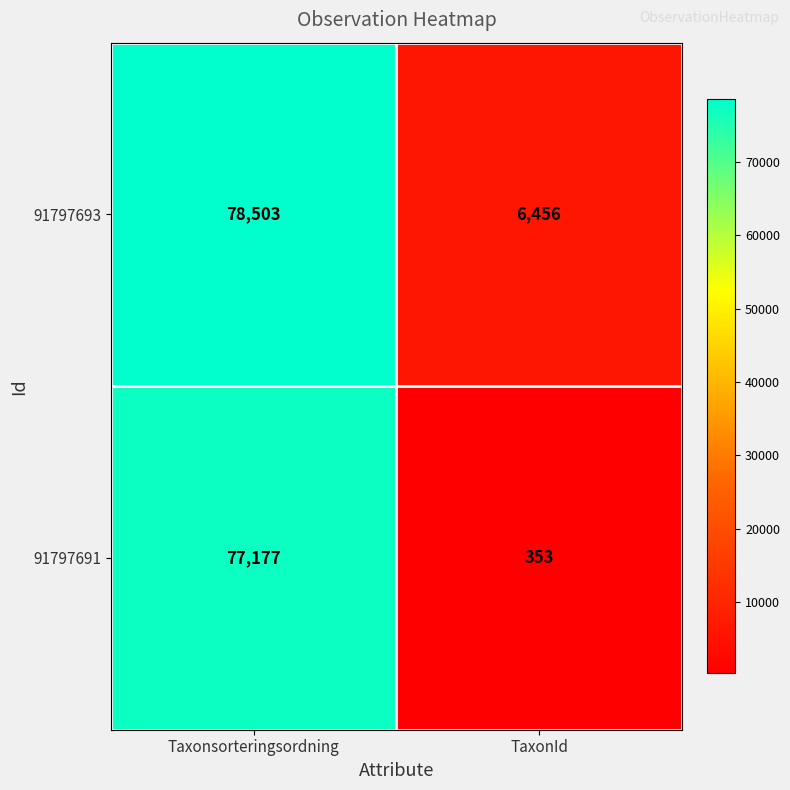

What is the difference between the 91797693 values at Taxonsorteringsordning and TaxonId?

72047